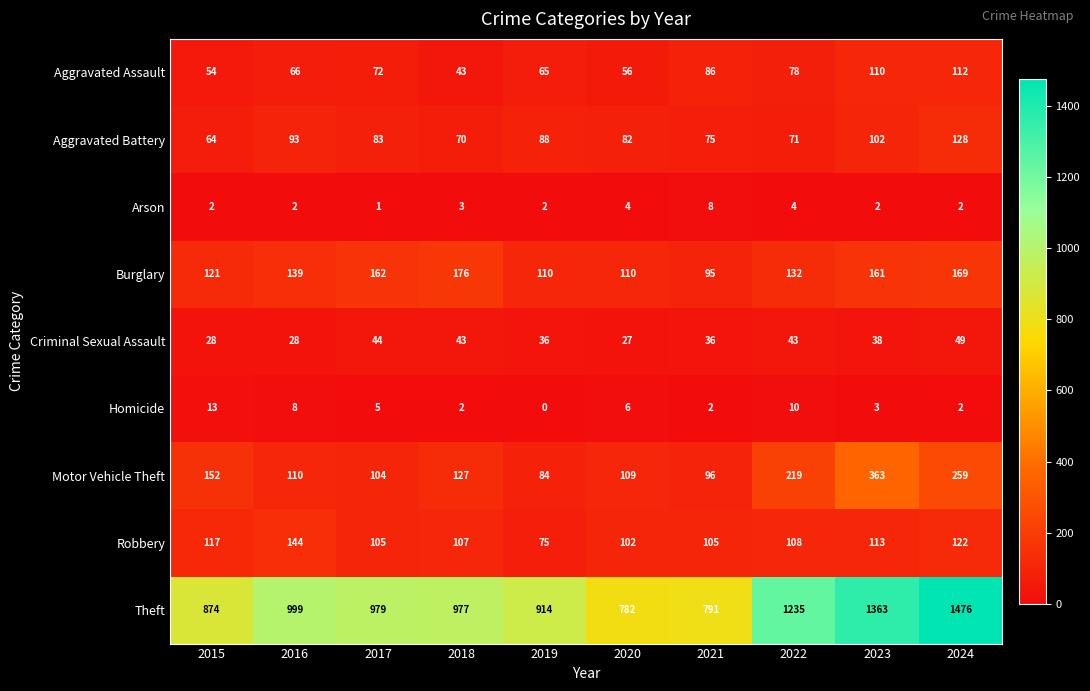

Which category has the highest value across all series?

2024